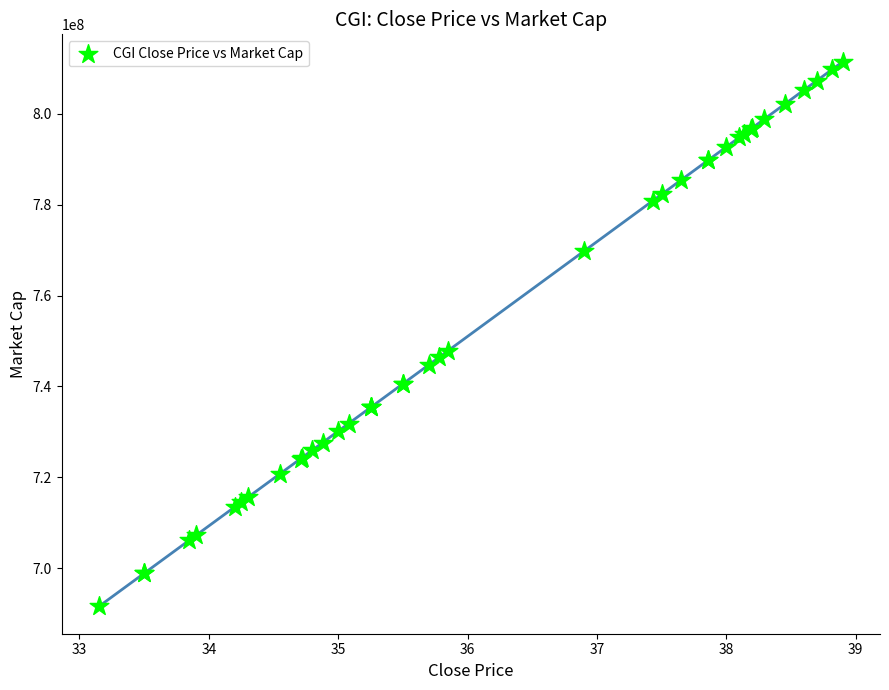

What Y value in the scatter plot is closest to 751525000?

747870000